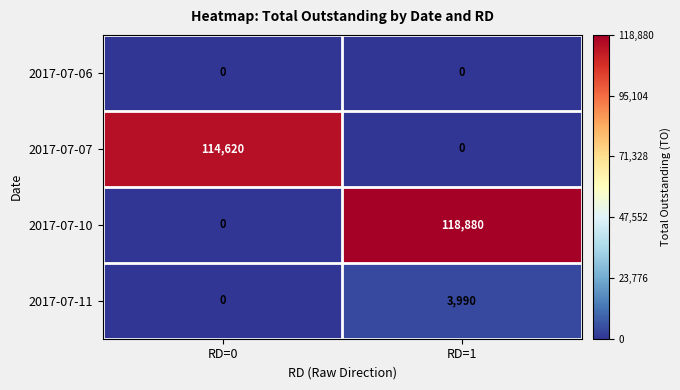

Reading left to right, list all the values displayed in this chart.

2017-07-06: RD=0=0	RD=1=0
2017-07-07: RD=0=114620	RD=1=0
2017-07-10: RD=0=0	RD=1=118880
2017-07-11: RD=0=0	RD=1=3990